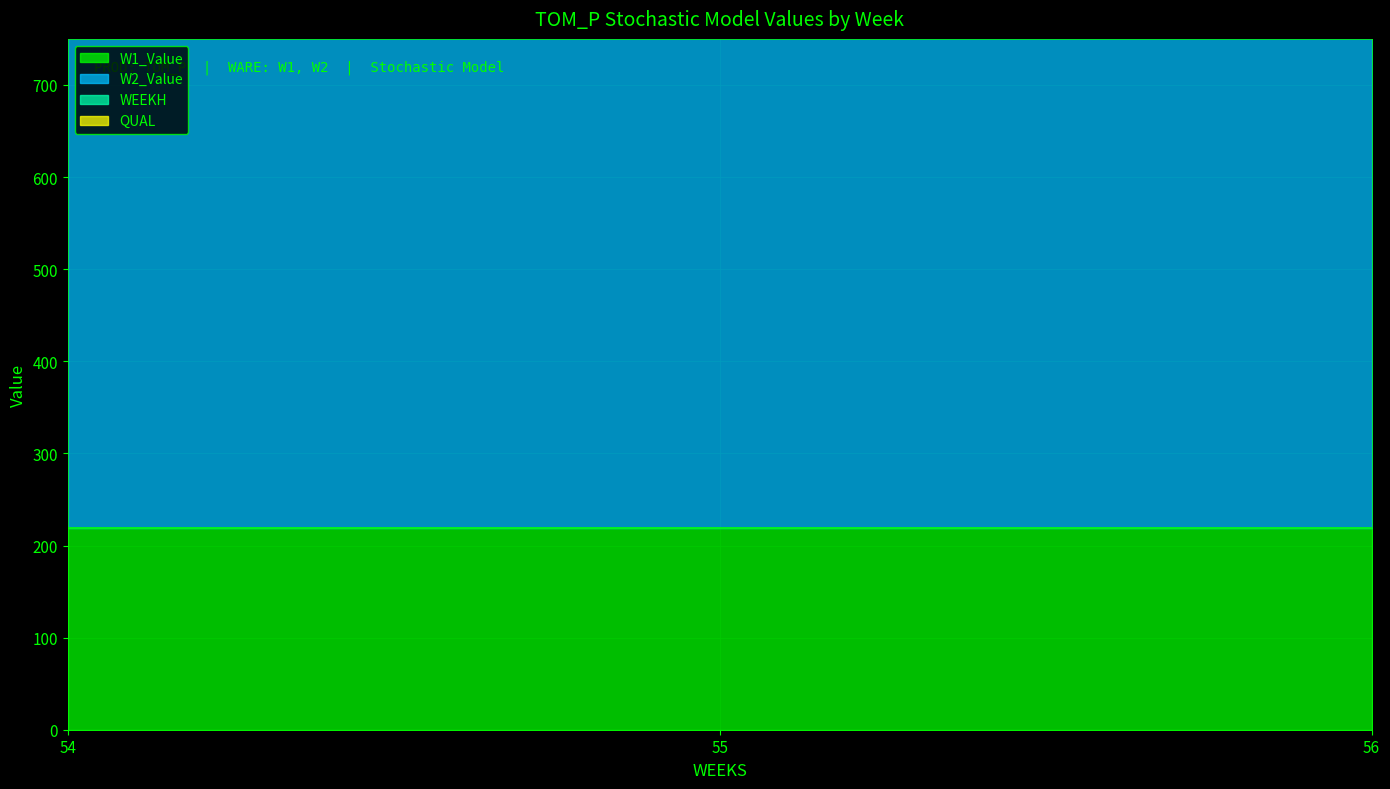

Reading right to left, what are all the values shown in this chart?

W1_Value: 218.7	218.7	218.7
W2_Value: 645.5	645.5	645.5
WEEKH: 54.0	54.0	54.0
QUAL: 2.0	2.0	2.0